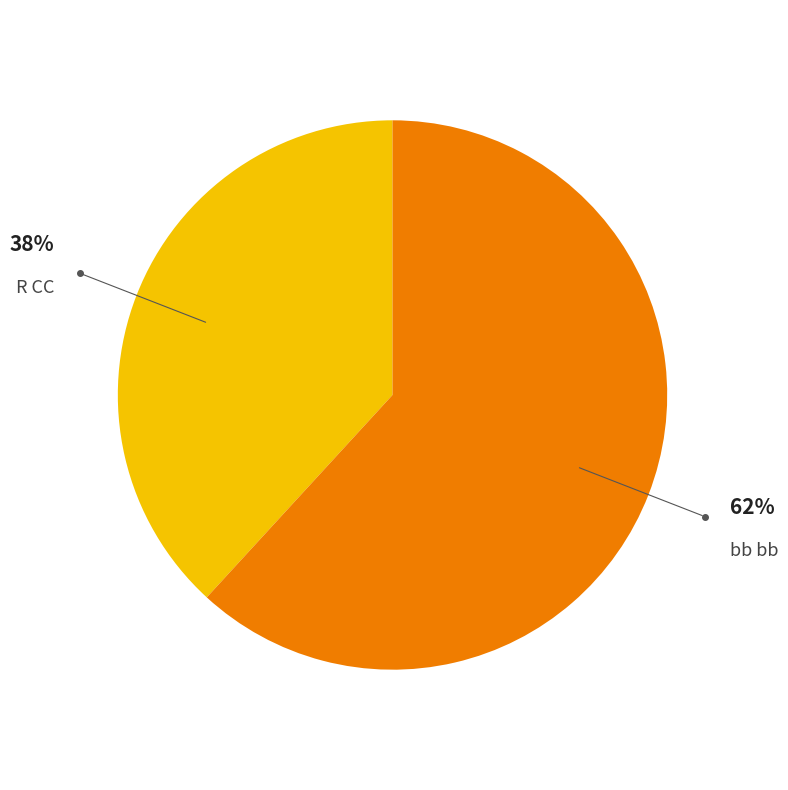

Combined, do R CC and bb bb account for over 50%?

Yes